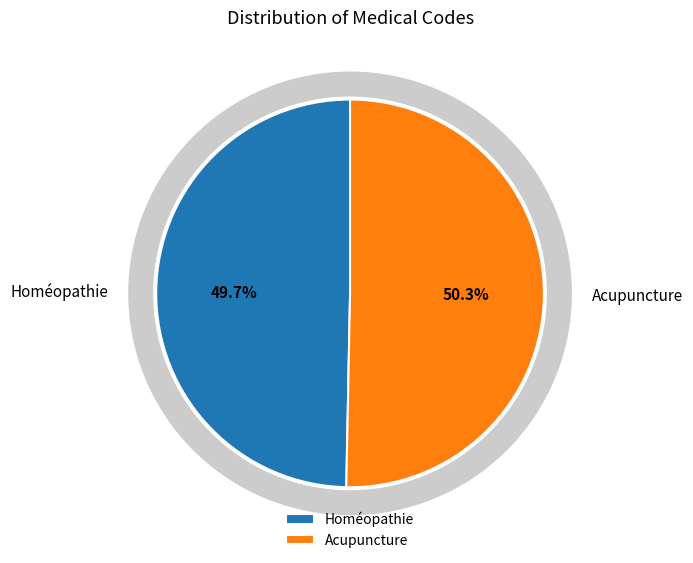

What is the total percentage of Homéopathie and Acupuncture?

100.0%